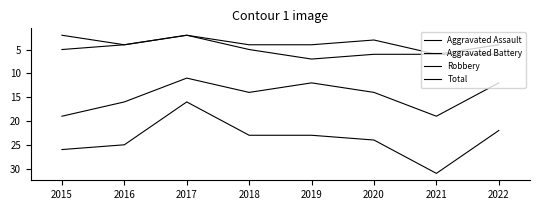

The value of Total at 2016 is 25. True or false?

True